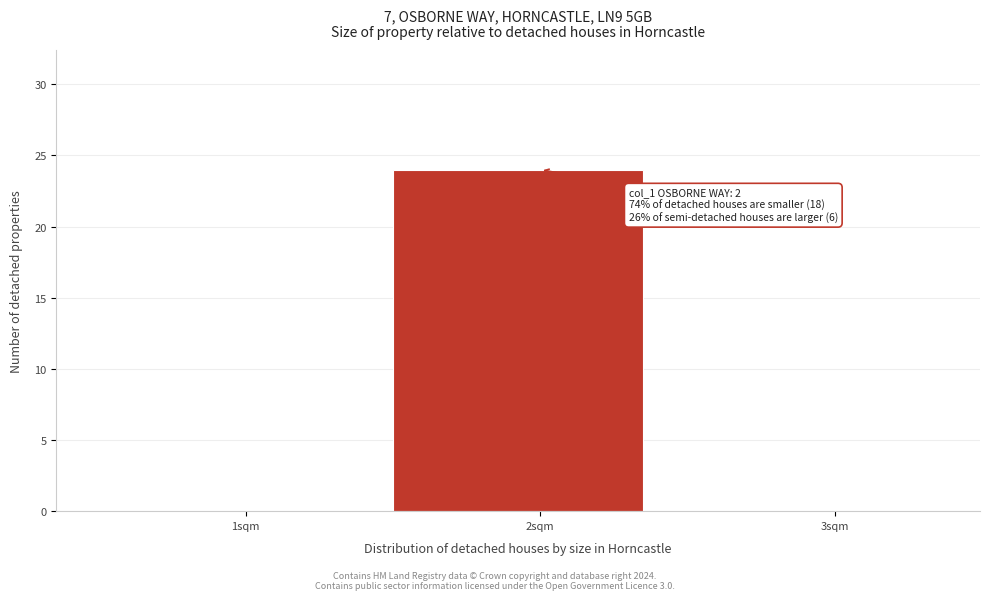

Which range on the x-axis has the tallest bar?

1.5 to 2.5